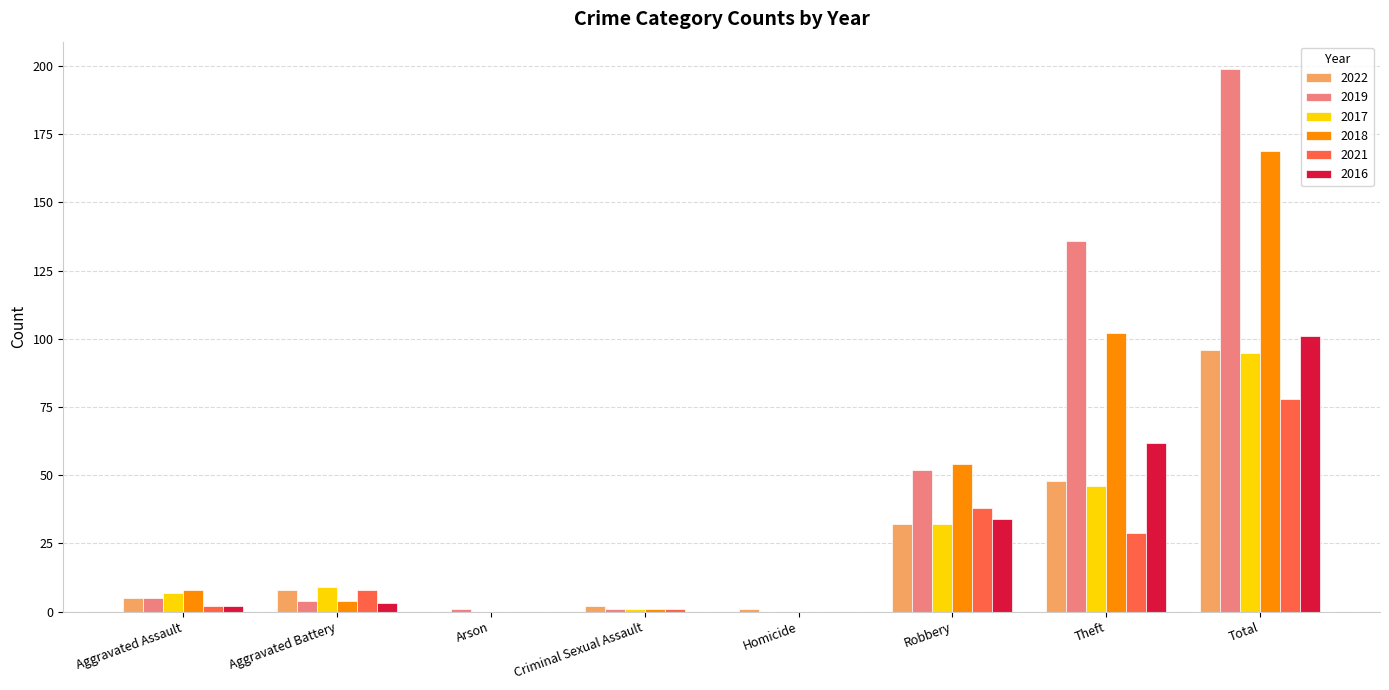

Reading right to left, list all the values displayed in this chart.

2022: Total=96	Theft=48	Robbery=32	Homicide=1	Criminal Sexual Assault=2	Arson=0	Aggravated Battery=8	Aggravated Assault=5
2019: Total=199	Theft=136	Robbery=52	Homicide=0	Criminal Sexual Assault=1	Arson=1	Aggravated Battery=4	Aggravated Assault=5
2017: Total=95	Theft=46	Robbery=32	Homicide=0	Criminal Sexual Assault=1	Arson=0	Aggravated Battery=9	Aggravated Assault=7
2018: Total=169	Theft=102	Robbery=54	Homicide=0	Criminal Sexual Assault=1	Arson=0	Aggravated Battery=4	Aggravated Assault=8
2021: Total=78	Theft=29	Robbery=38	Homicide=0	Criminal Sexual Assault=1	Arson=0	Aggravated Battery=8	Aggravated Assault=2
2016: Total=101	Theft=62	Robbery=34	Homicide=0	Criminal Sexual Assault=0	Arson=0	Aggravated Battery=3	Aggravated Assault=2